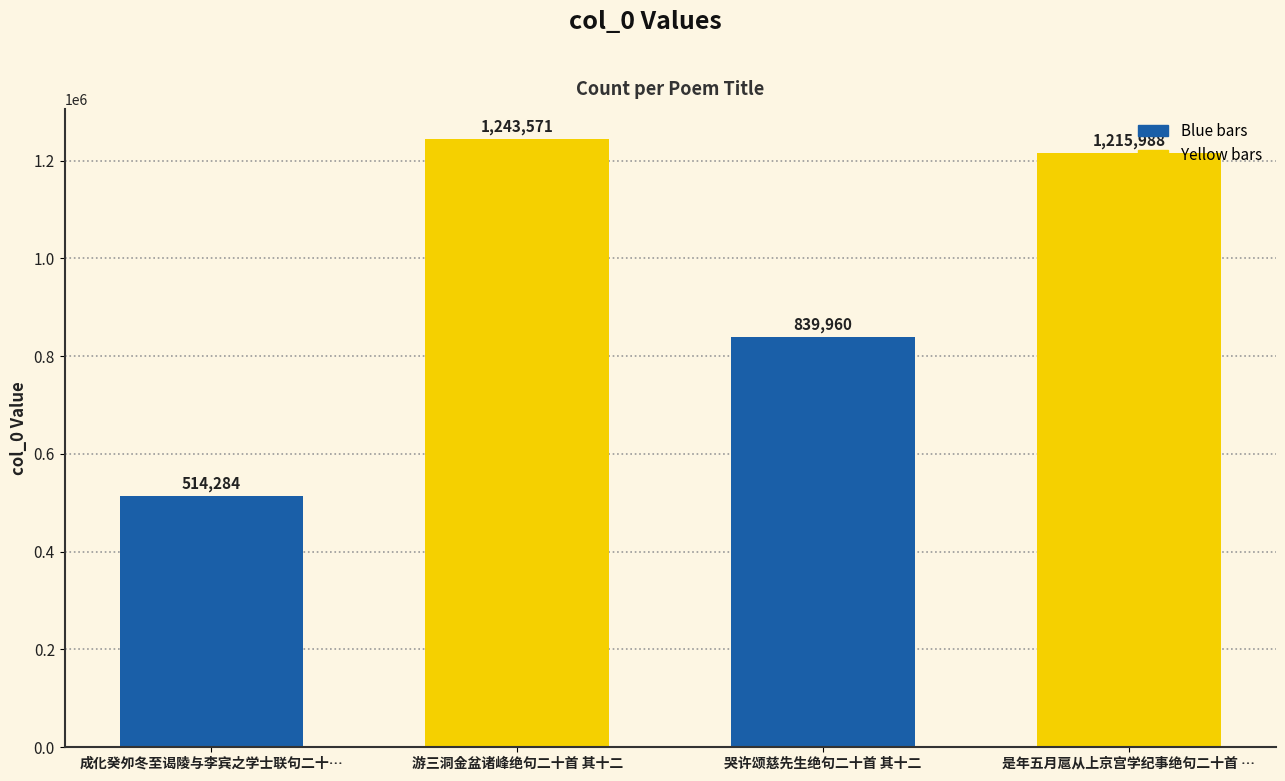

What is the approximate value at 是年五月扈从上京宫学纪事绝句二十首 …?

1215988